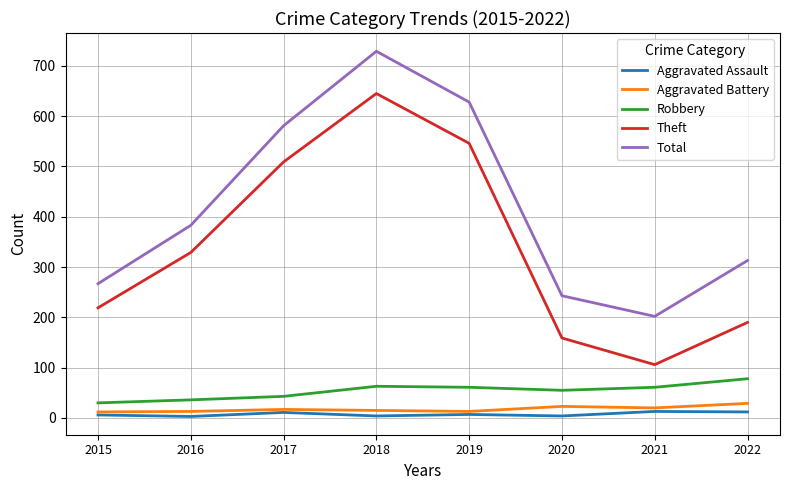

At how many categories does at least one series exceed 35?

8